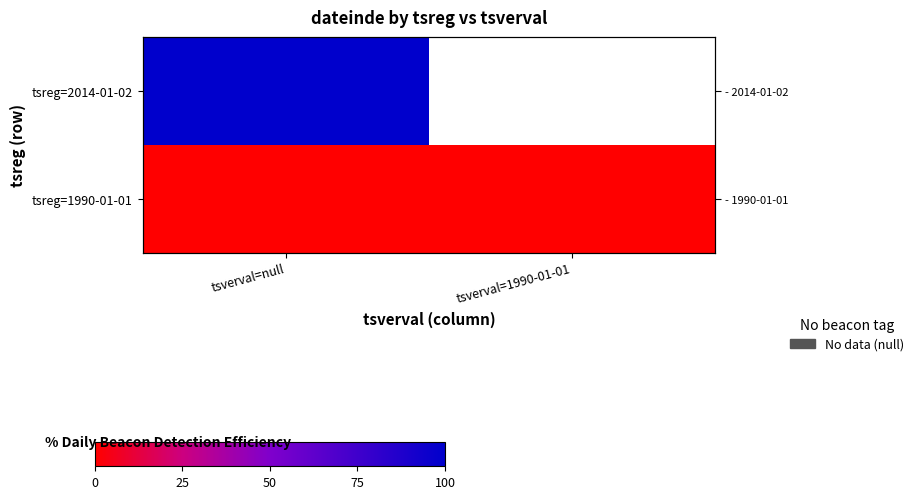

Is it true that tsreg=2014-01-02 equals 28.9 at tsverval=null?

False